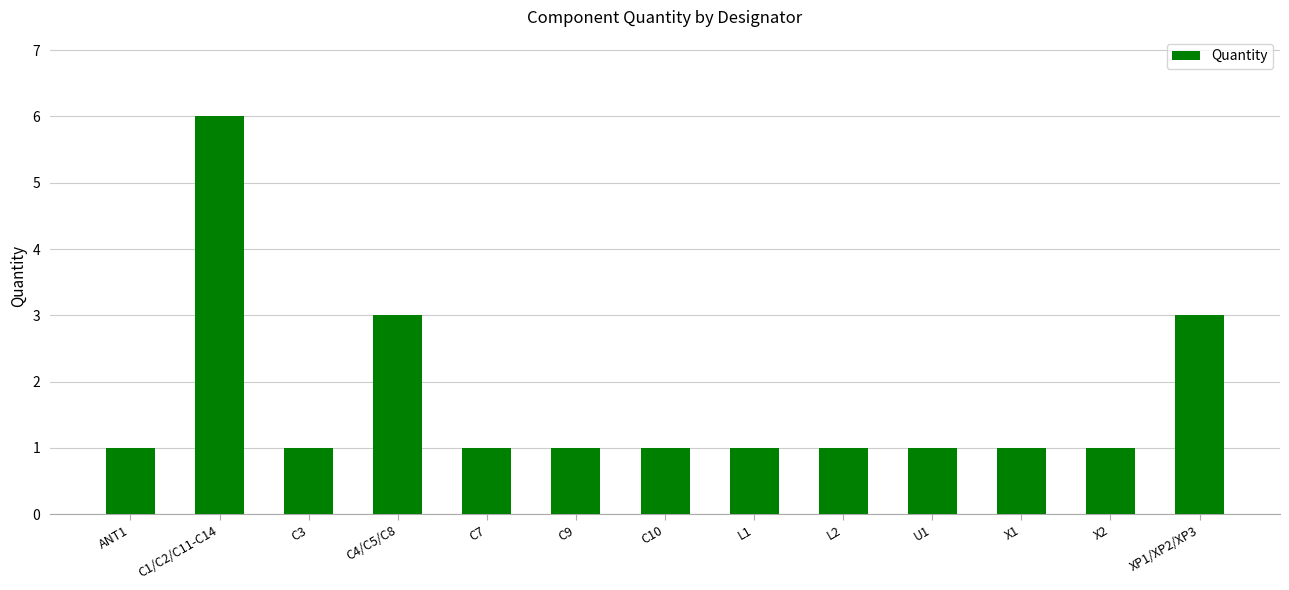

Is it true that the value at U1 is 2?

False